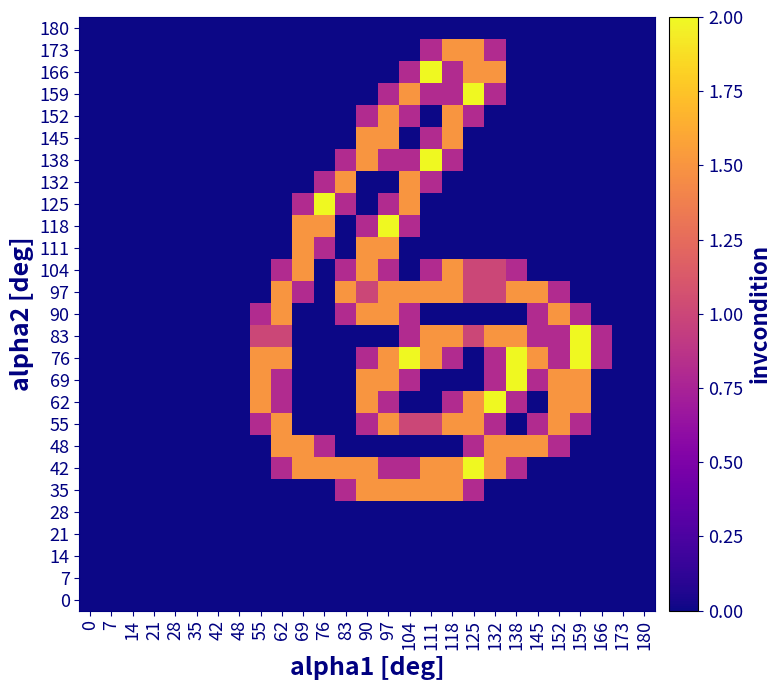

Which series changed the most between 159 and 166?

69